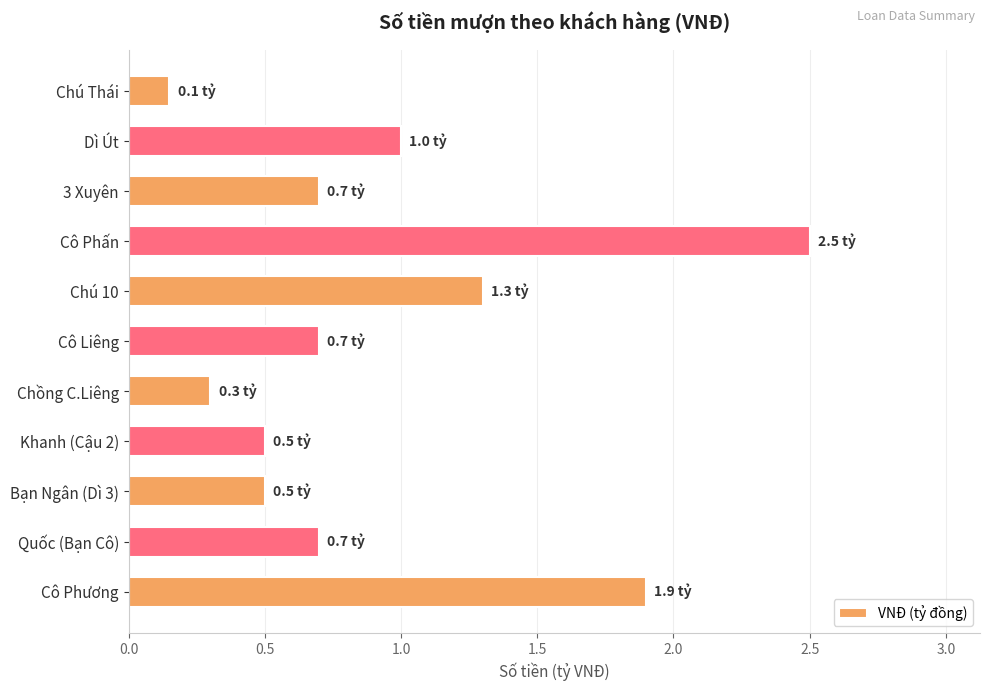

What is the label of the 8th bar from the top?

Khanh (Cậu 2)